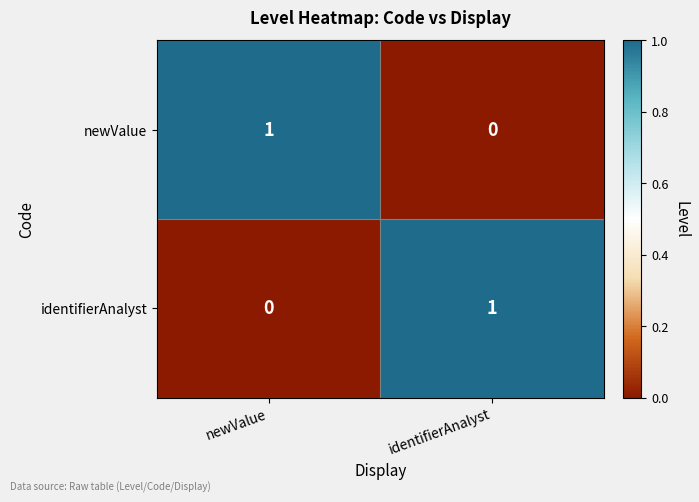

List the labels in order of newValue value, smallest first.

identifierAnalyst, newValue